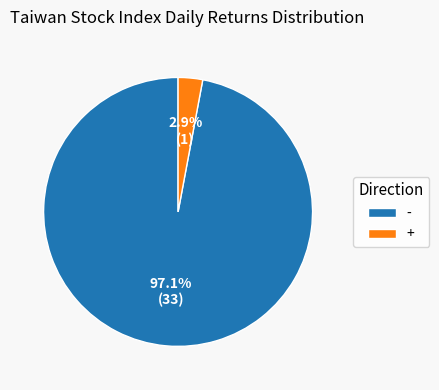

Does - represent more than half of the total?

Yes